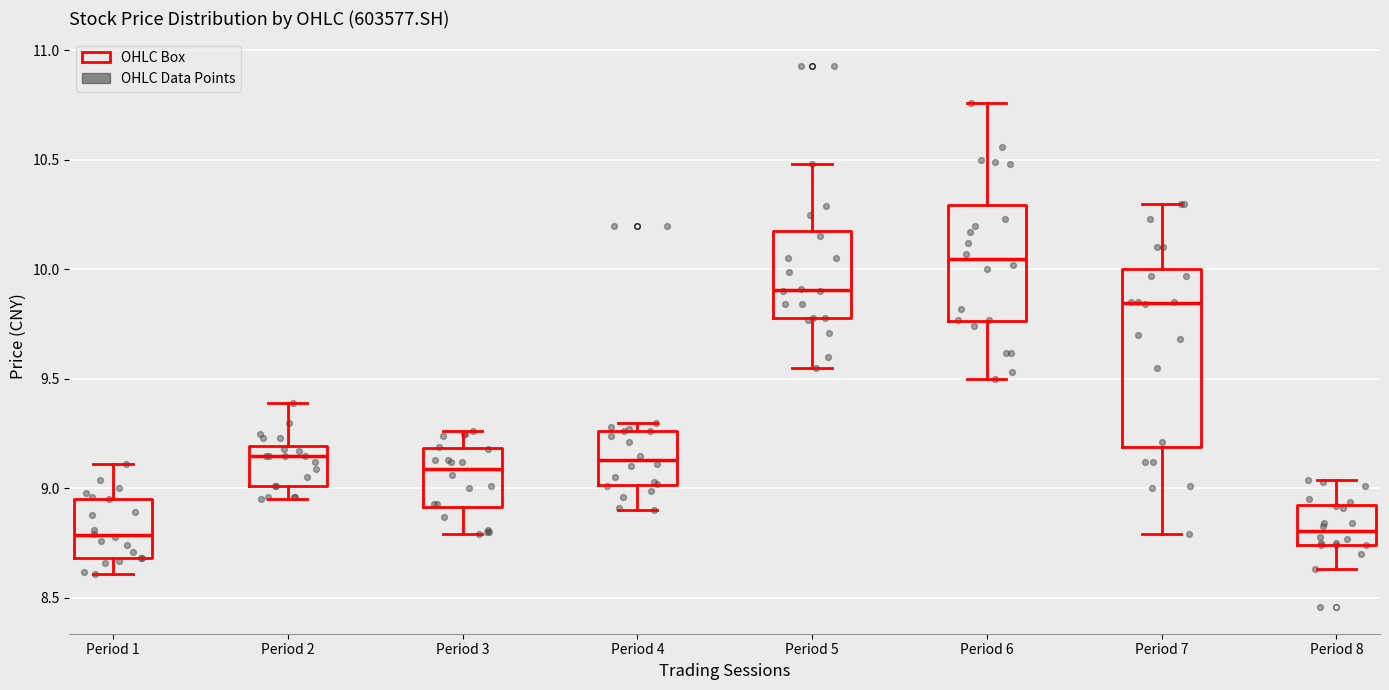

Comparing the boxes themselves (not the whiskers), which one is the tallest?

Period 7